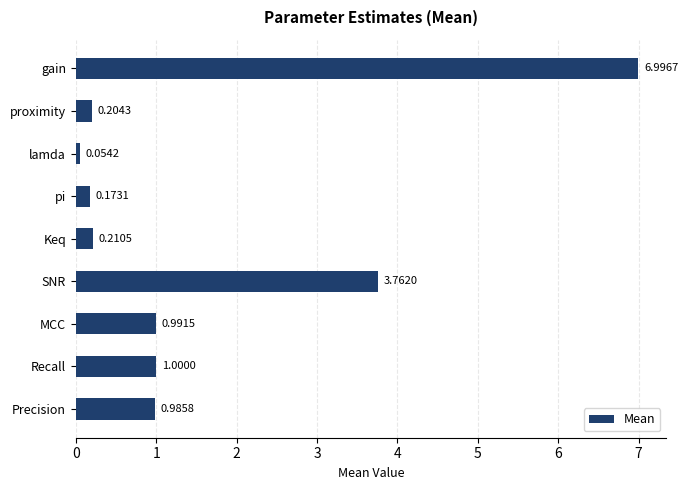

List the labels in order of value, smallest first.

lamda, pi, proximity, Keq, Precision, MCC, Recall, SNR, gain